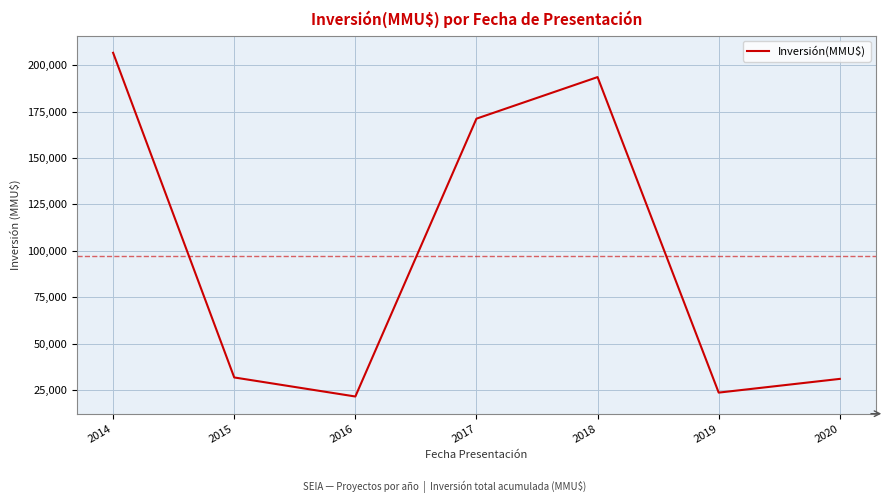

What is the approximate value at 2017, to the nearest 100?

171300